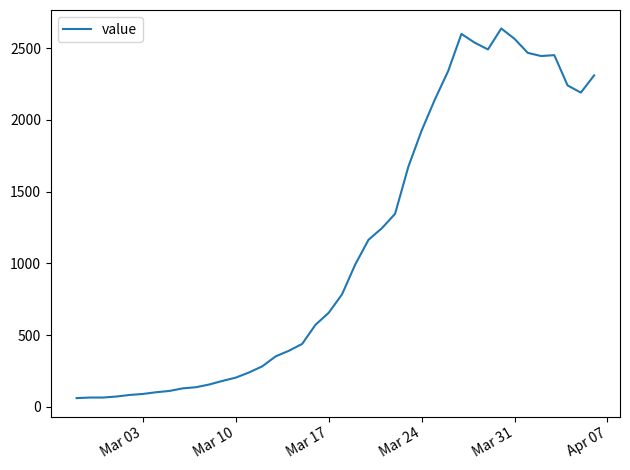

What is the minimum value shown in the chart?

61